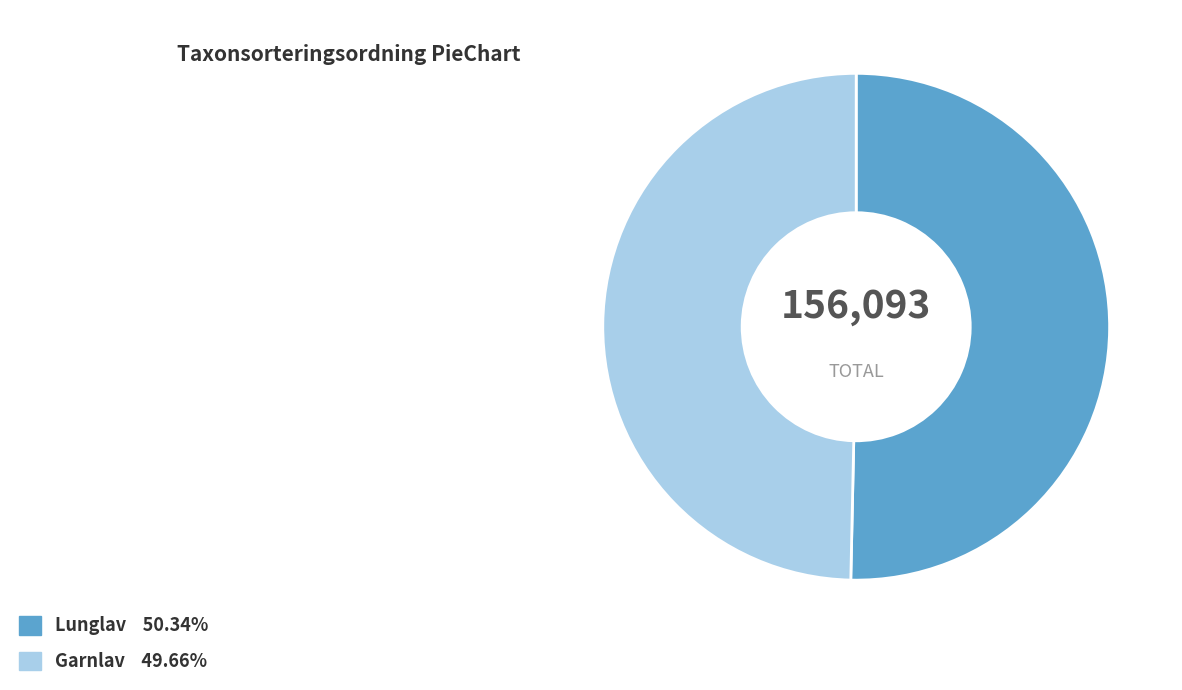

How many slices are in this pie chart?

2